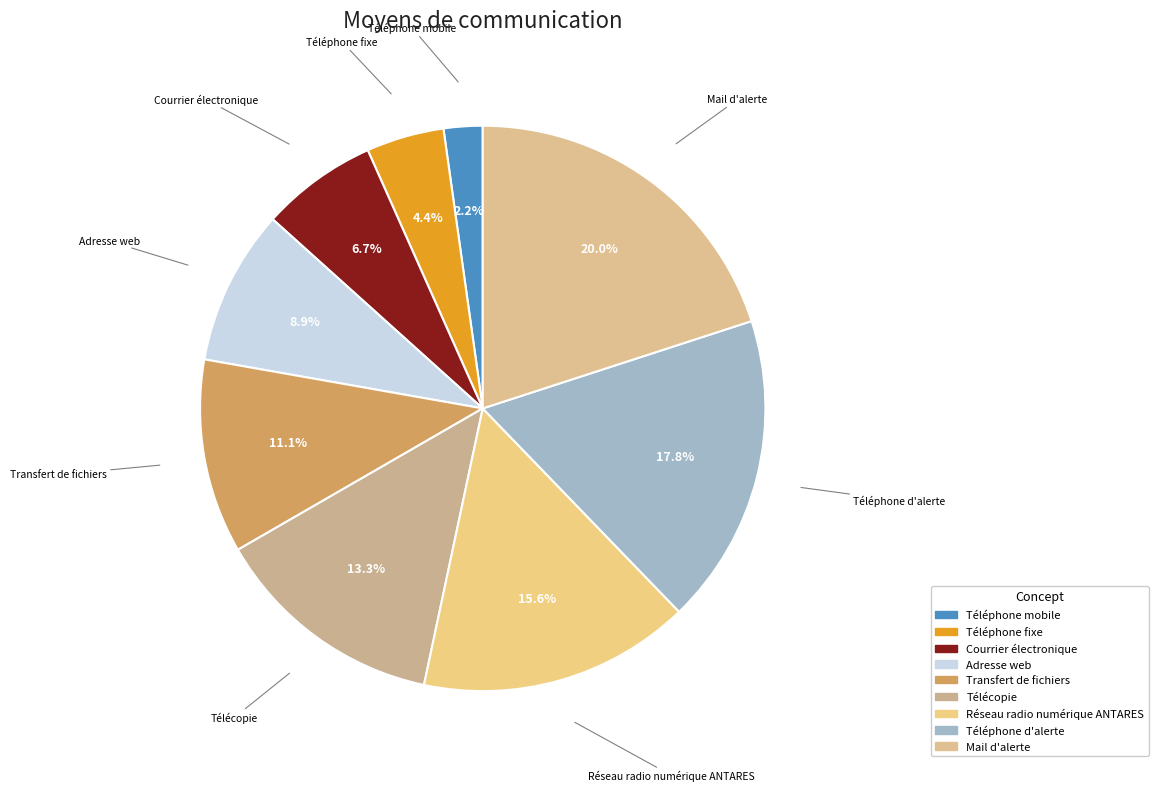

Do Transfert de fichiers and Téléphone d'alerte together represent more than half of the pie?

No